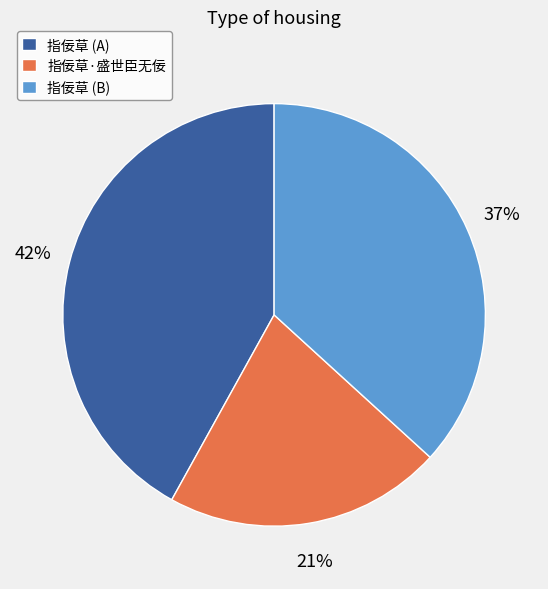

What is the largest slice in the pie chart?

指佞草 (A)